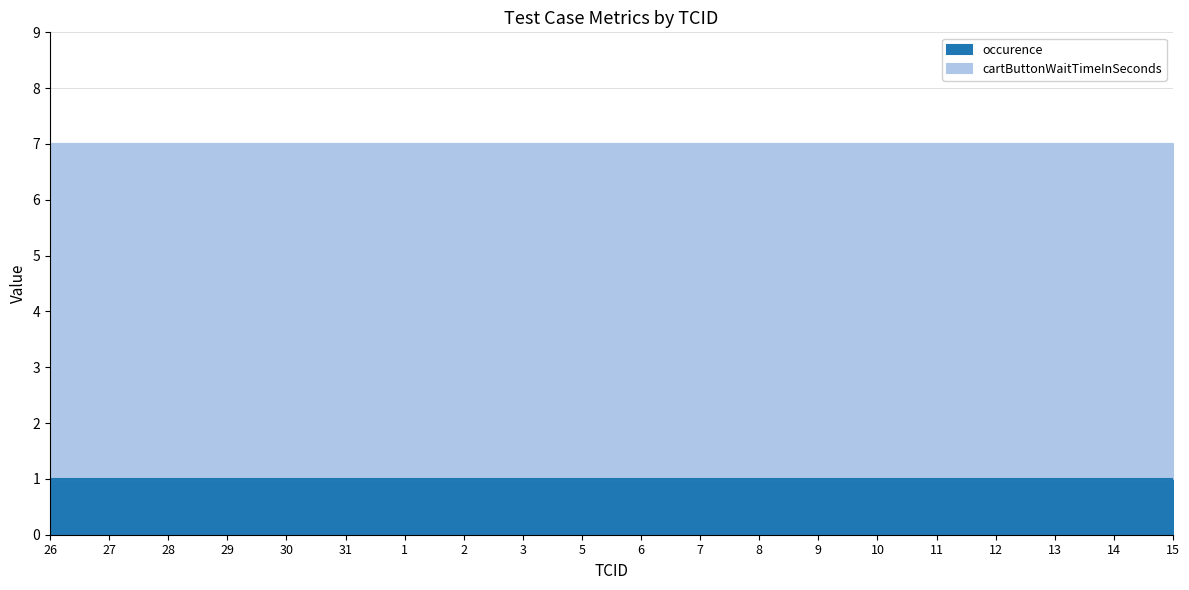

Reading right to left, transcribe all the data shown in this chart.

occurence: 1	1	1	1	1	1	1	1	1	1	1	1	1	1	1	1	1	1	1	1
cartButtonWaitTimeInSeconds: 6	6	6	6	6	6	6	6	6	6	6	6	6	6	6	6	6	6	6	6